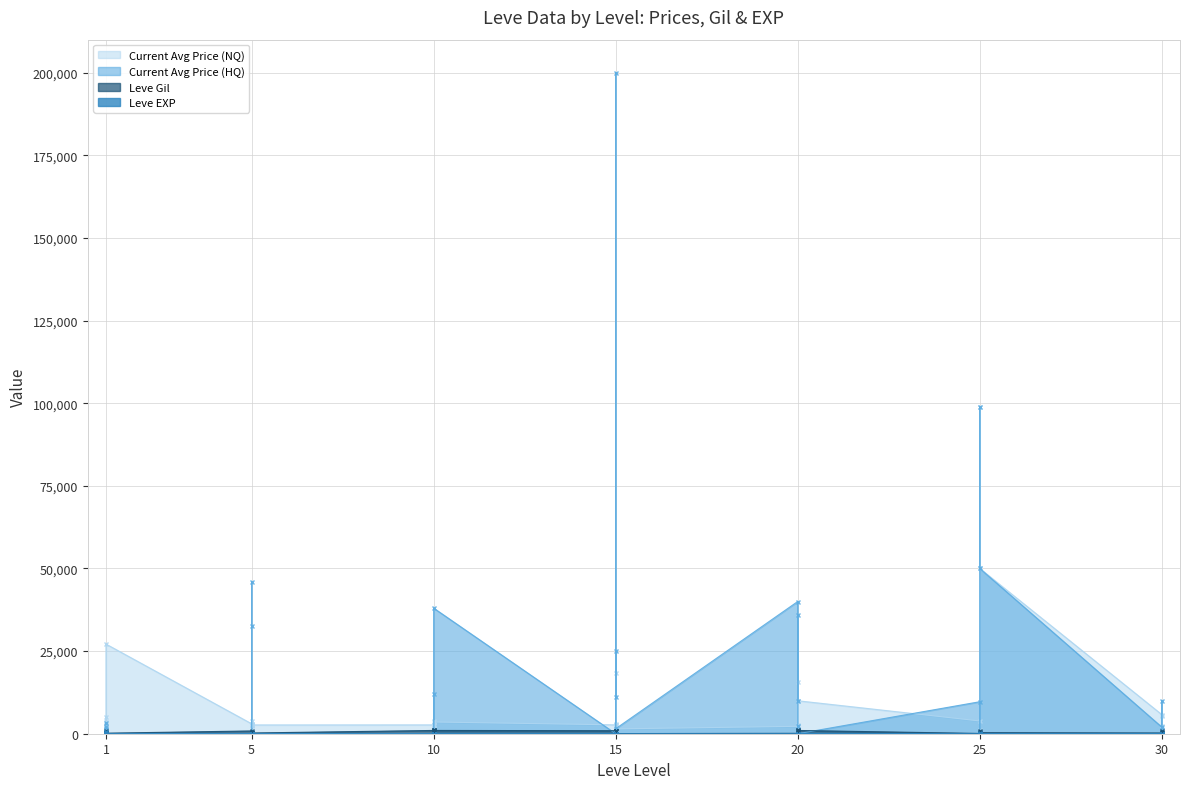

Where is the first local maximum for currentAveragePriceHQ?

1